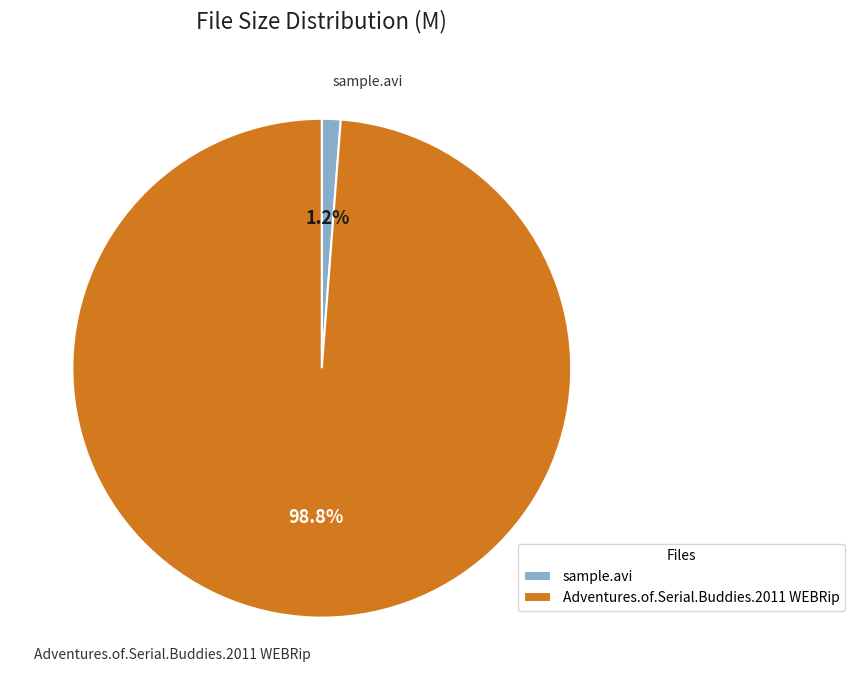

True or false: Adventures.of.Serial.Buddies.2011 WEBRip accounts for 88% of the total.

False